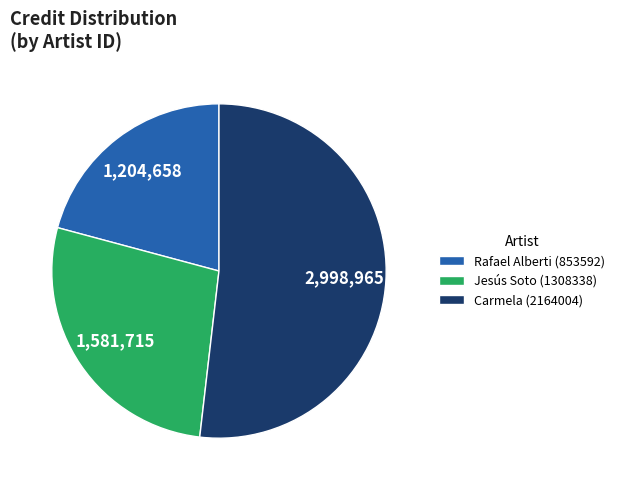

Which has a higher value, Rafael Alberti (853592) or Jesús Soto (1308338)?

Jesús Soto (1308338)